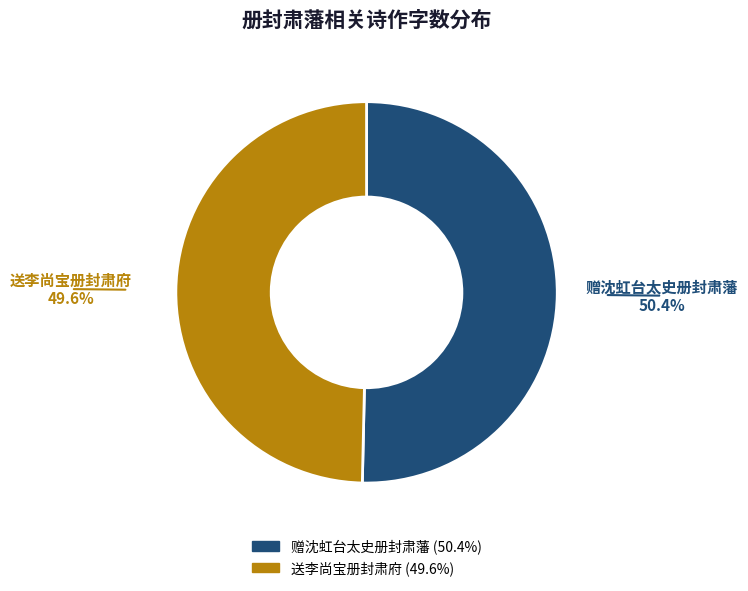

To the nearest percent, what is the difference between the largest and smallest slice percentages?

1%